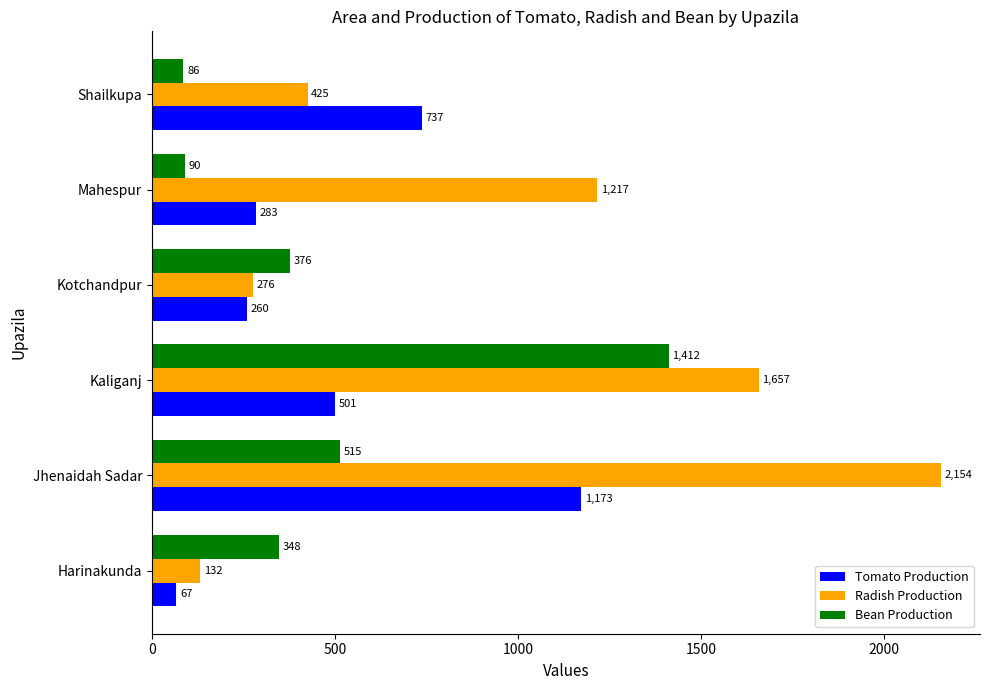

How many series are shown in this chart?

3